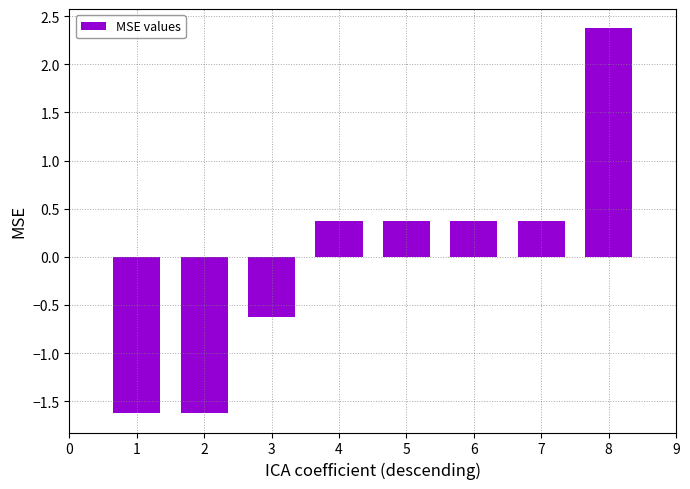

What is the difference between the maximum and minimum values?

4.0